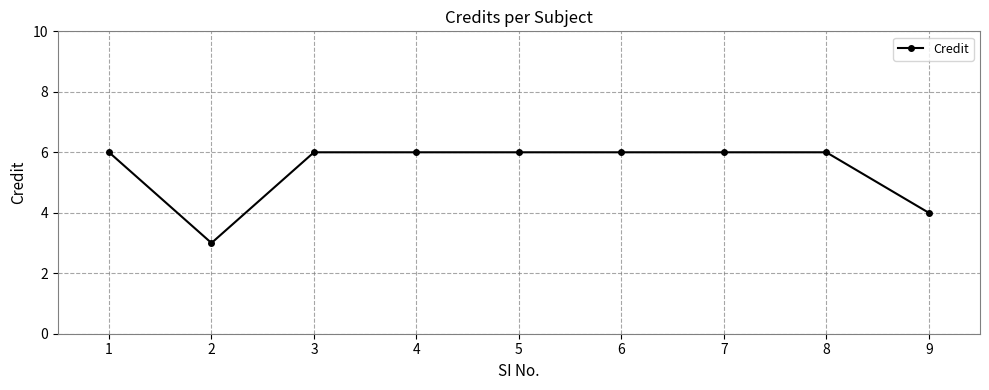

What is the sum of all values?

49